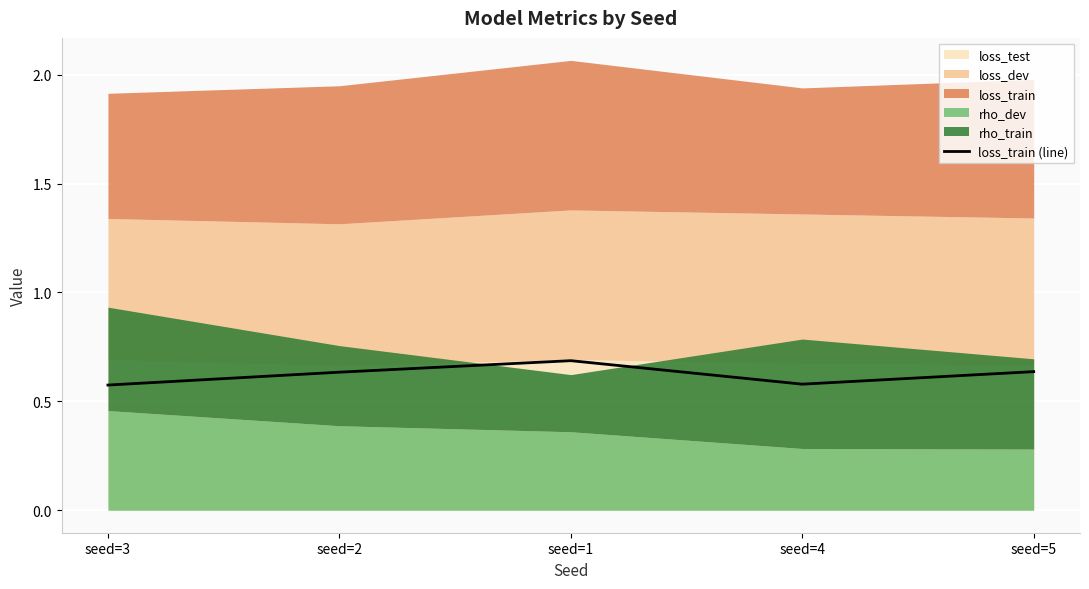

At which category does the chart reach its minimum across all series?

seed=3